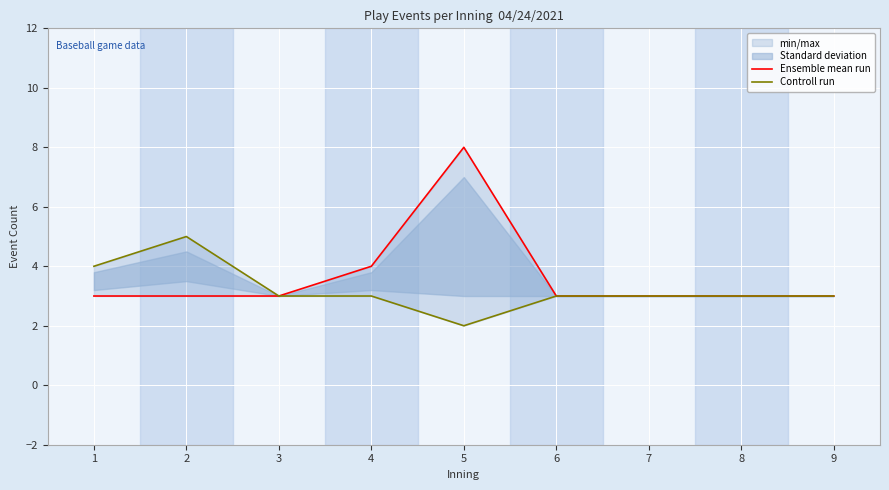

What is the minimum value for Ensemble mean run?

3